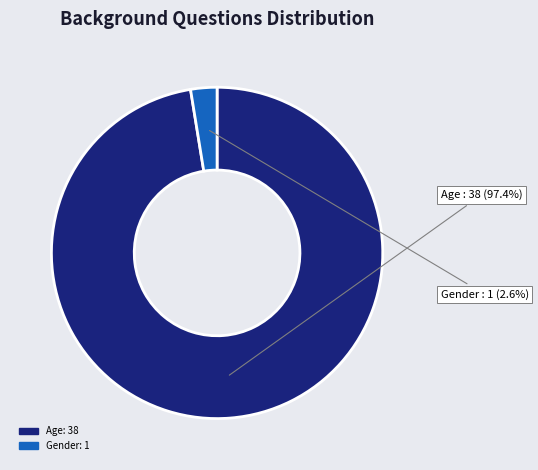

Do Gender and Age together represent more than half of the pie?

Yes